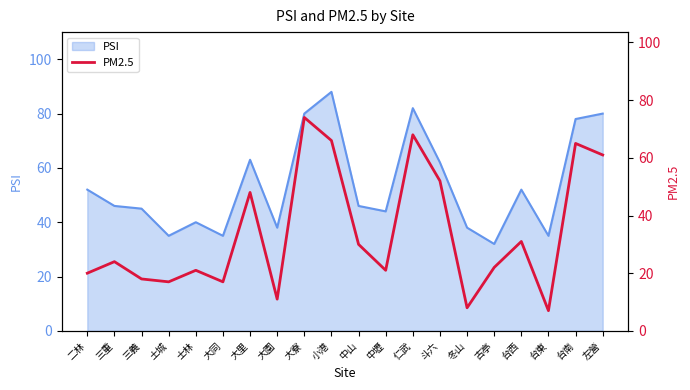

What is the highest value of the PSI series?

88